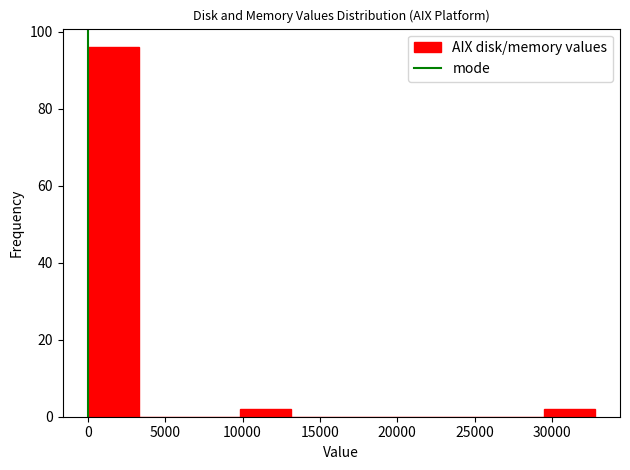

Reading left to right, list every bar in this chart as the range it spans on the x-axis followed by its height. Neither the bar edges nor the heights are printed on the chart, so give them approximately, as read against the axes.

0 to 3500: 96
3500 to 6500: 0
6500 to 10000: 0
10000 to 13000: 2
13000 to 16500: 0
16500 to 19500: 0
19500 to 23000: 0
23000 to 26000: 0
26000 to 29500: 0
29500 to 33000: 2